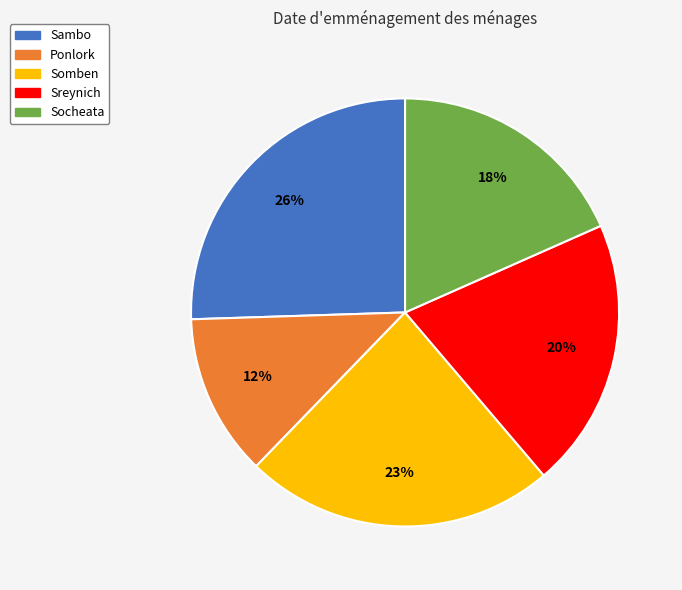

To the nearest percent, what is the difference between the Ponlork and Sreynich slice percentages?

8%